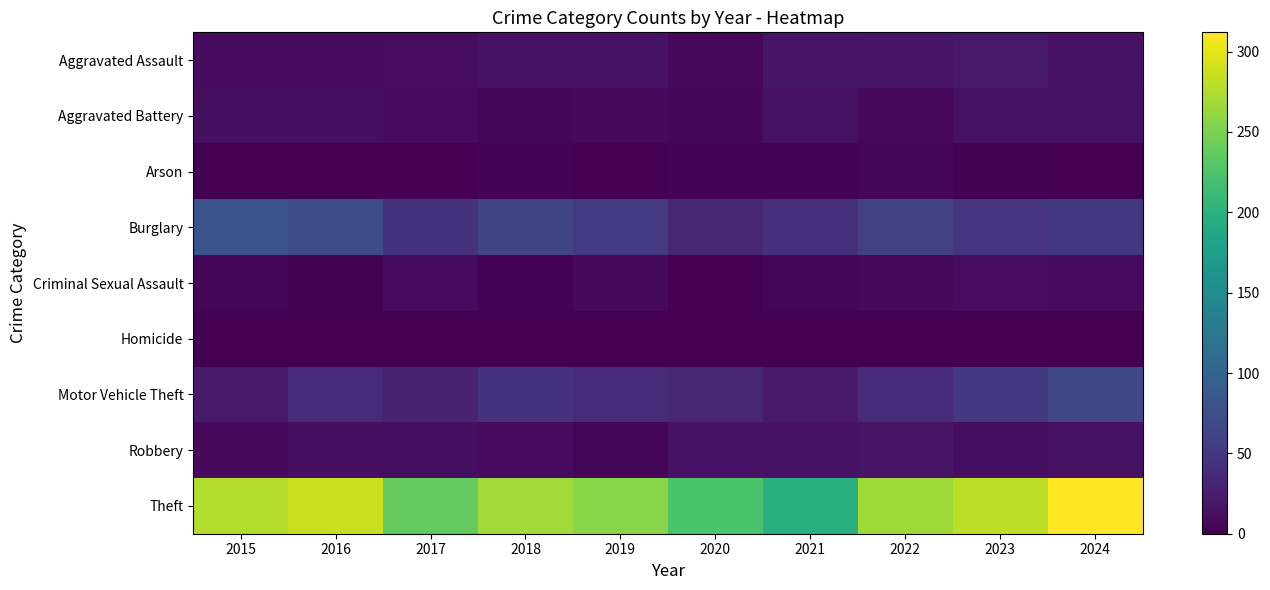

List the series in order of their peak value, highest first.

Theft, Burglary, Motor Vehicle Theft, Aggravated Assault, Robbery, Aggravated Battery, Criminal Sexual Assault, Arson, Homicide